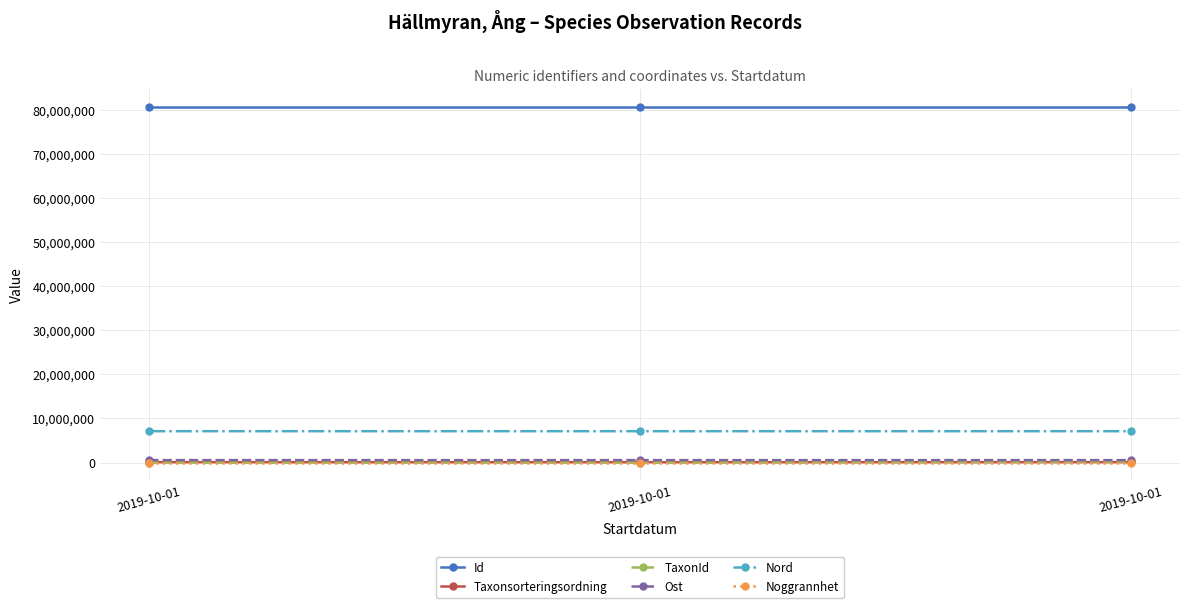

How many data points does each series have?

3